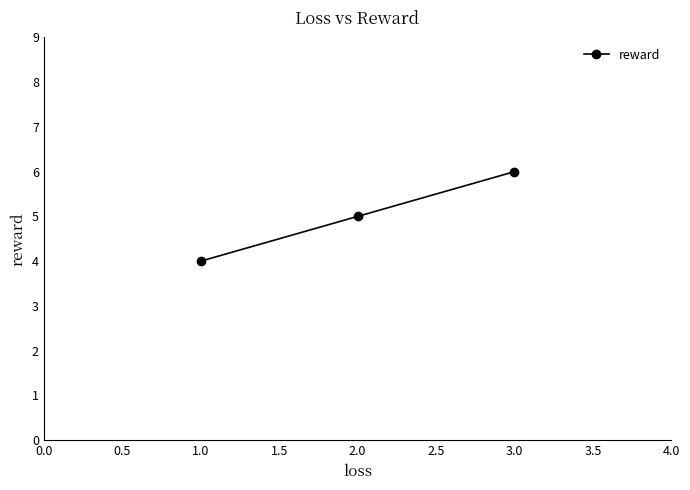

How many distinct data groups are displayed?

1